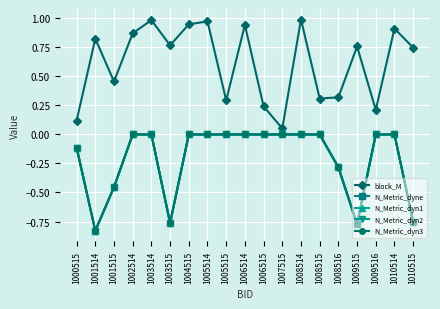

True or false: N_Metric_dyn3 and N_Metric_dyne cross at least once.

False